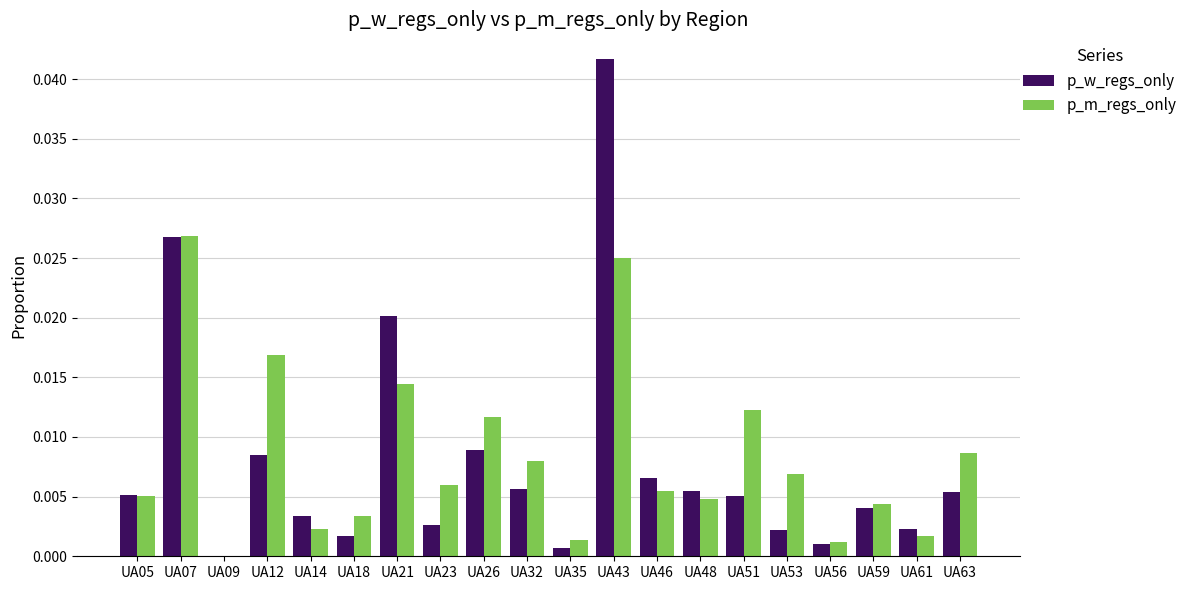

At which label is p_m_regs_only closest to 0?

UA09